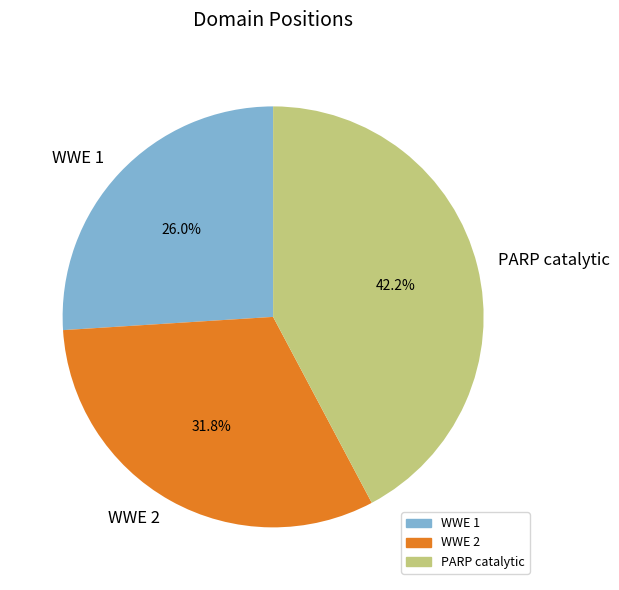

Between PARP catalytic and WWE 1, which is larger?

PARP catalytic